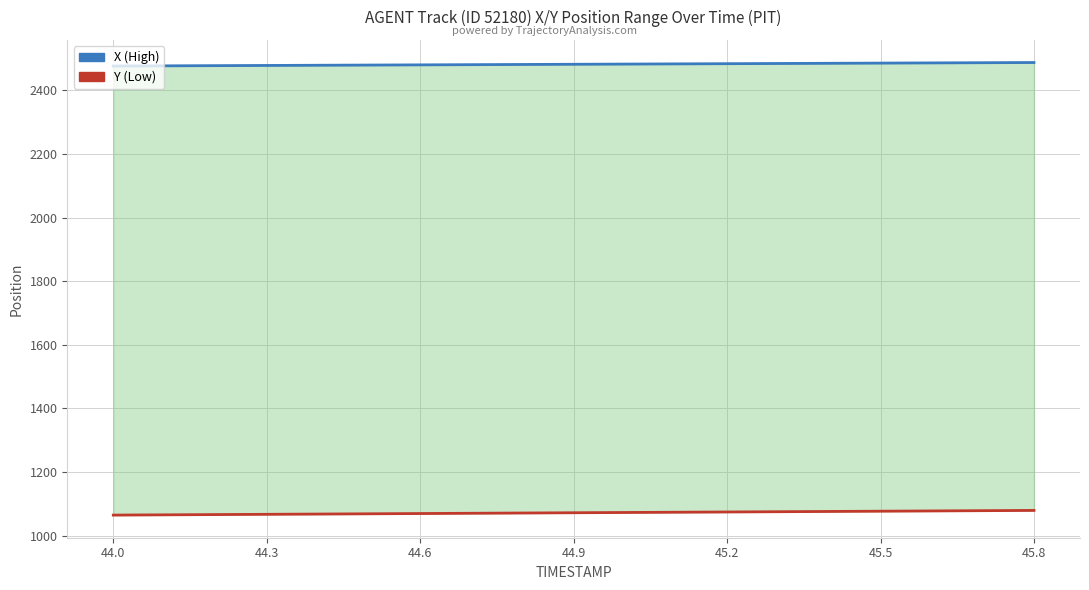

Is the value of X (High) at 44.6 greater than the value of Y (Low) at 45.5?

Yes